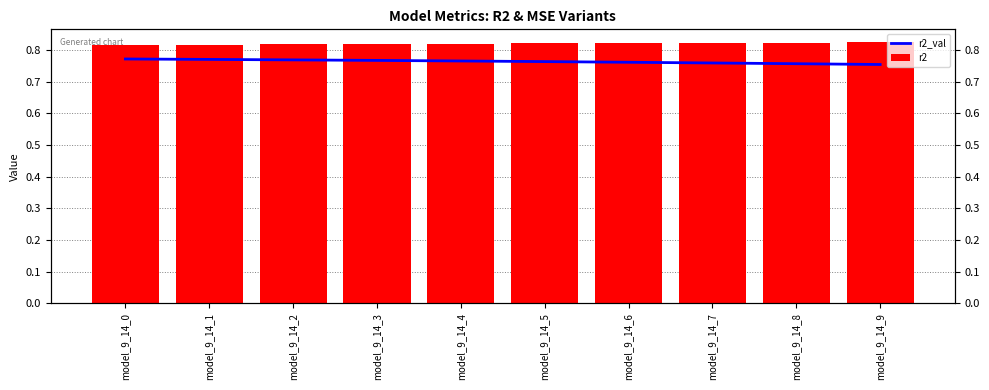

The value of r2 at model_9_14_7 is 0.8. True or false?

True